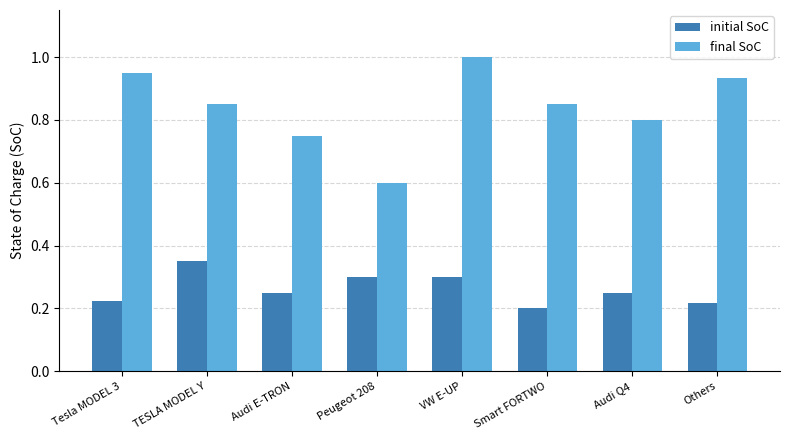

Rank the series at Tesla MODEL 3 from lowest to highest value.

initial SoC, final SoC